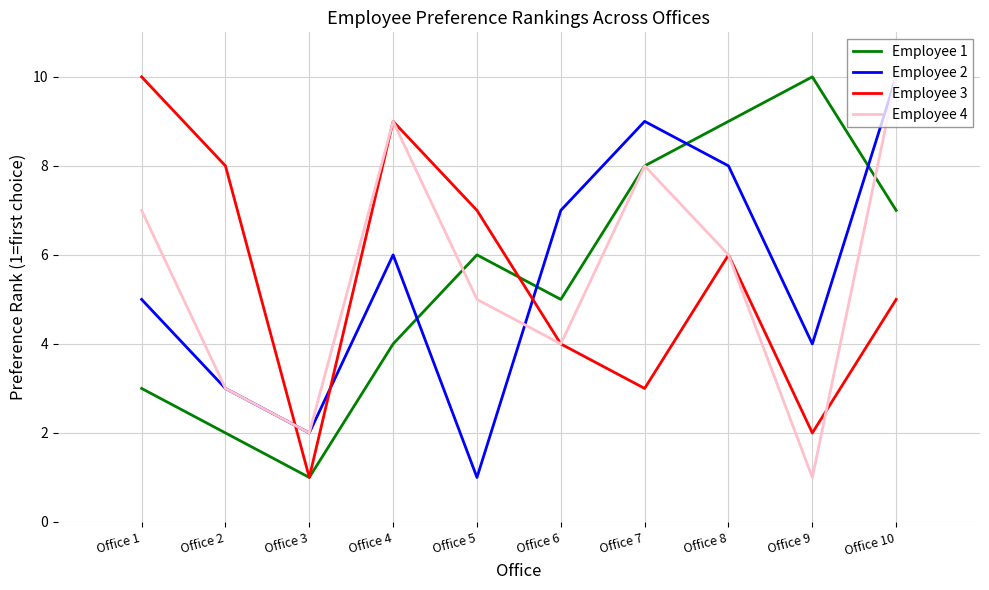

Does the chart display data point markers on the line(s)?

No